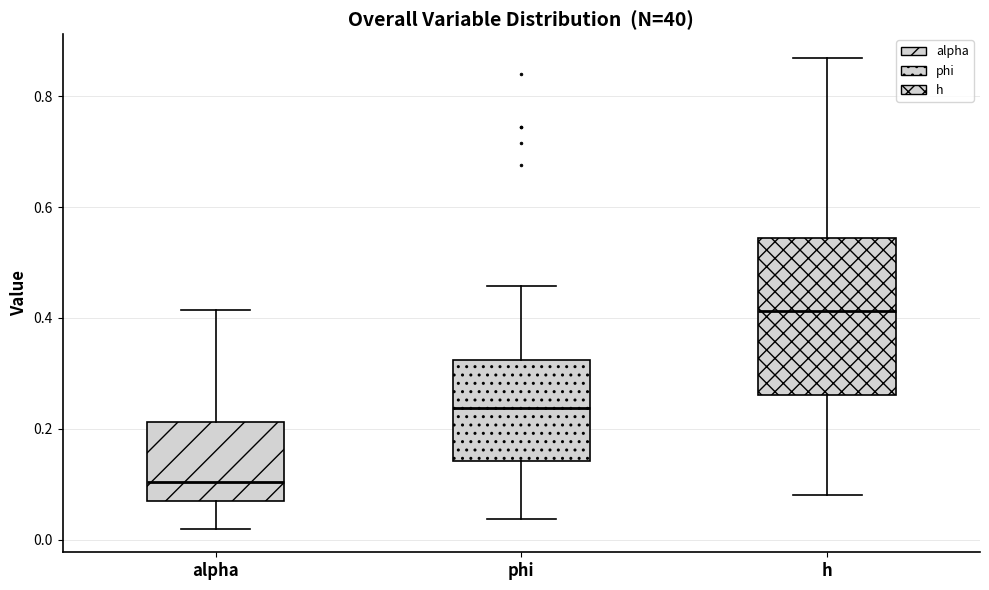

Reading left to right, transcribe this box plot: for each box, give where its median line is, the range the box spans, and where its two whiskers end, as read against the y-axis. The values are not printed on the chart, so give them approximately, as read against the axis.

alpha: median 0.10, box 0.08 to 0.22, whiskers 0.02 to 0.42
phi: median 0.24, box 0.14 to 0.32, whiskers 0.04 to 0.46
h: median 0.42, box 0.26 to 0.54, whiskers 0.08 to 0.86